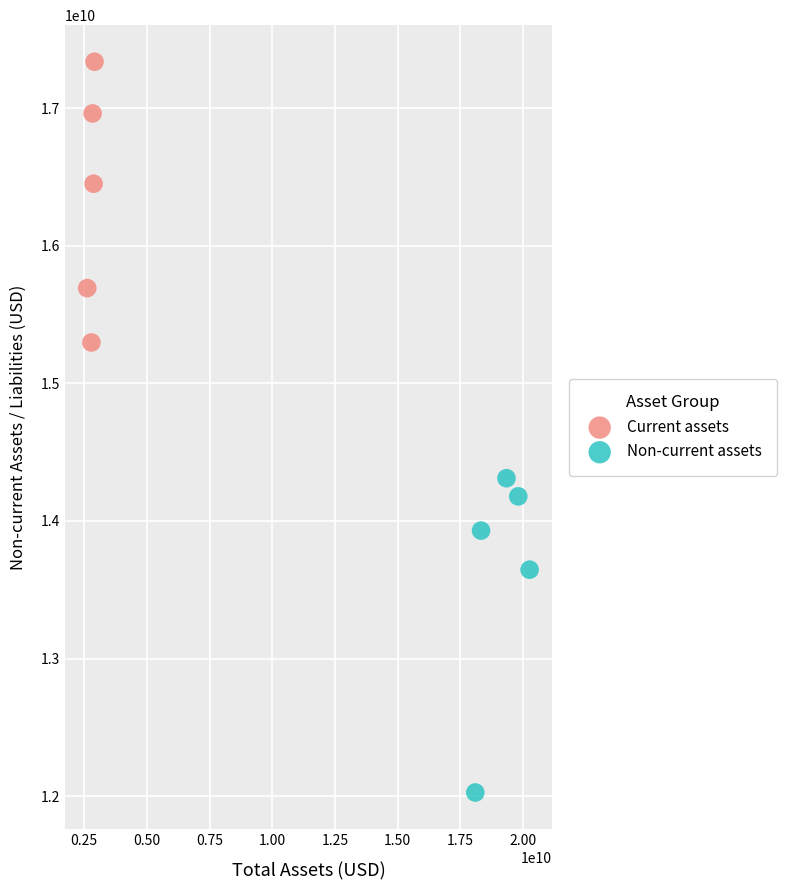

Which series has the widest spread of Y values?

Non-current assets